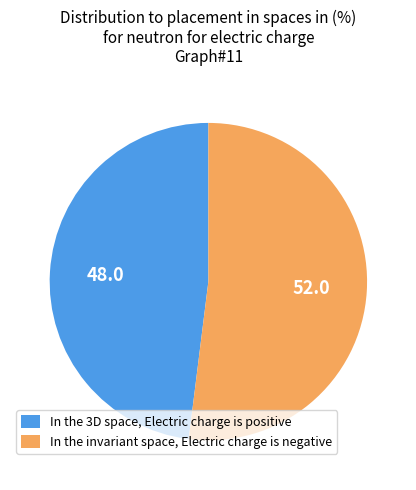

Count the number of slices in the pie.

2